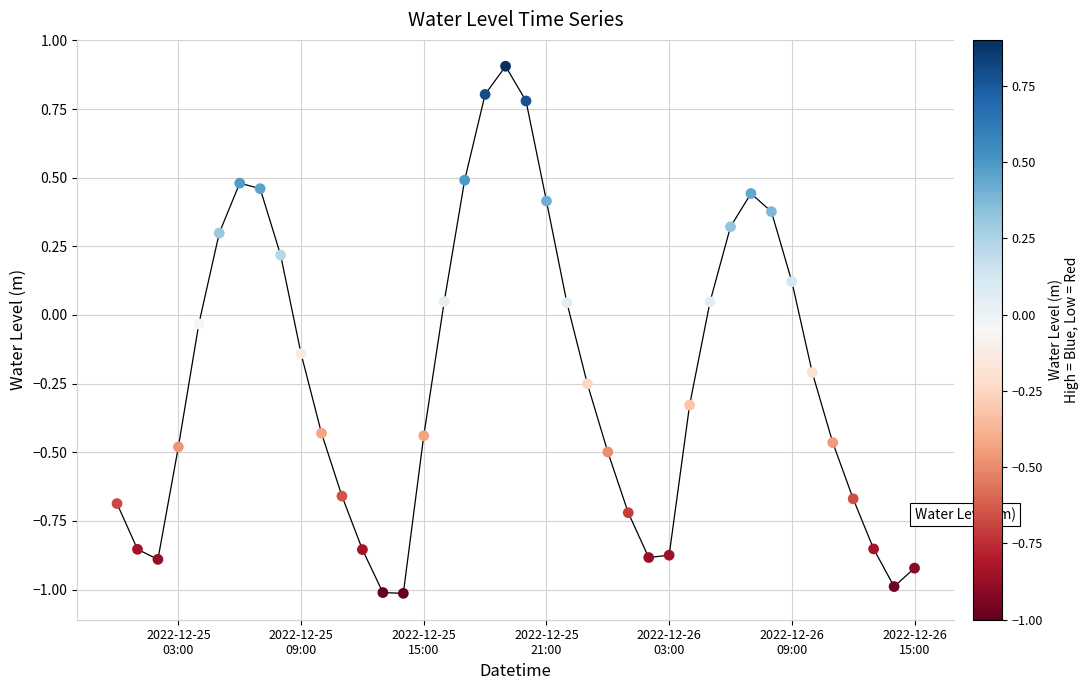

What is the minimum value shown in the chart?

-1.0